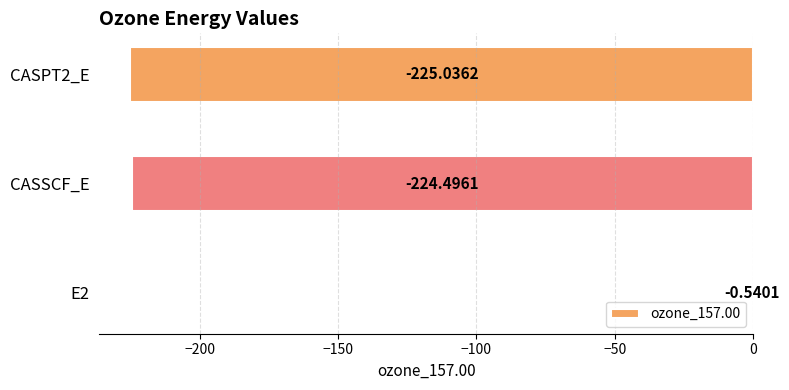

What is the change in value from E2 to CASPT2_E?

-224.5